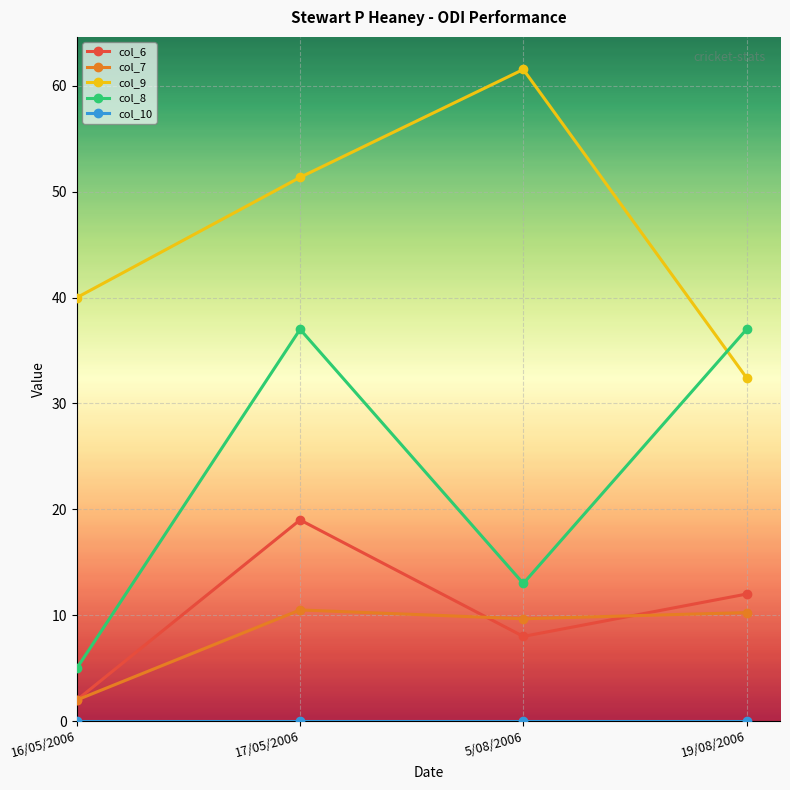

What is the average value of the col_8 series?

23.0